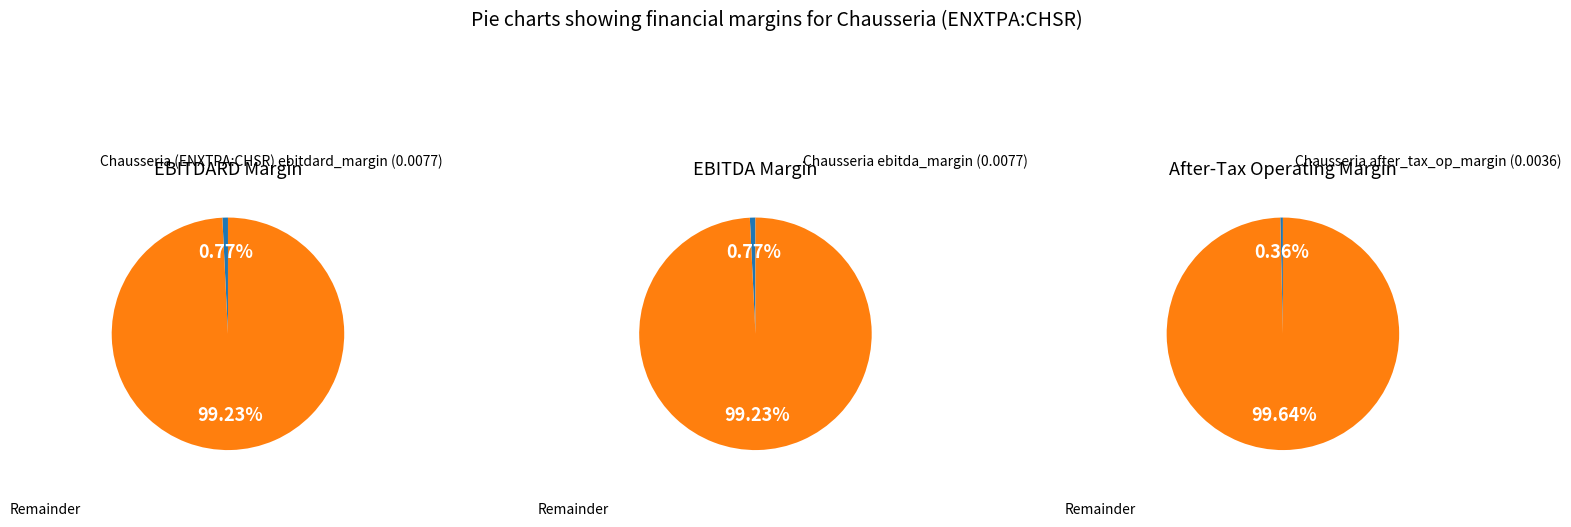

How many segments does this pie chart have?

2